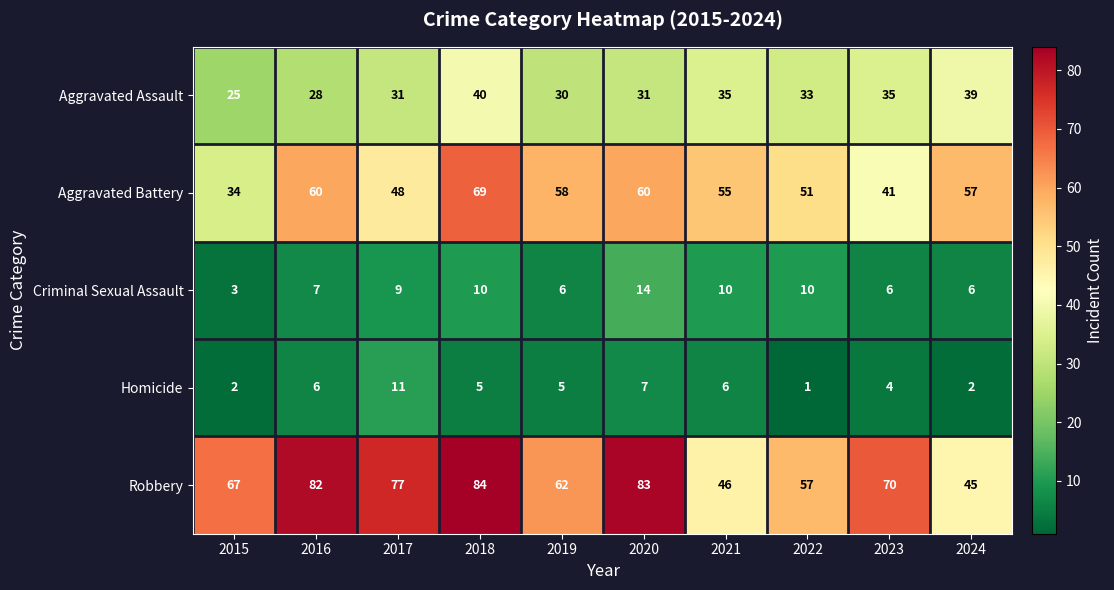

Which series changed the most between 2022 and 2024?

Robbery